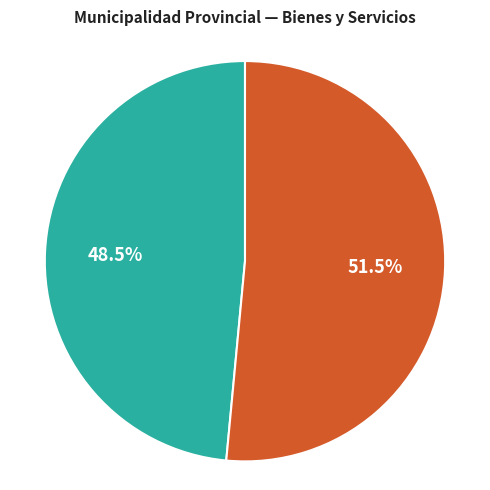

Is there a majority slice in this chart?

Yes